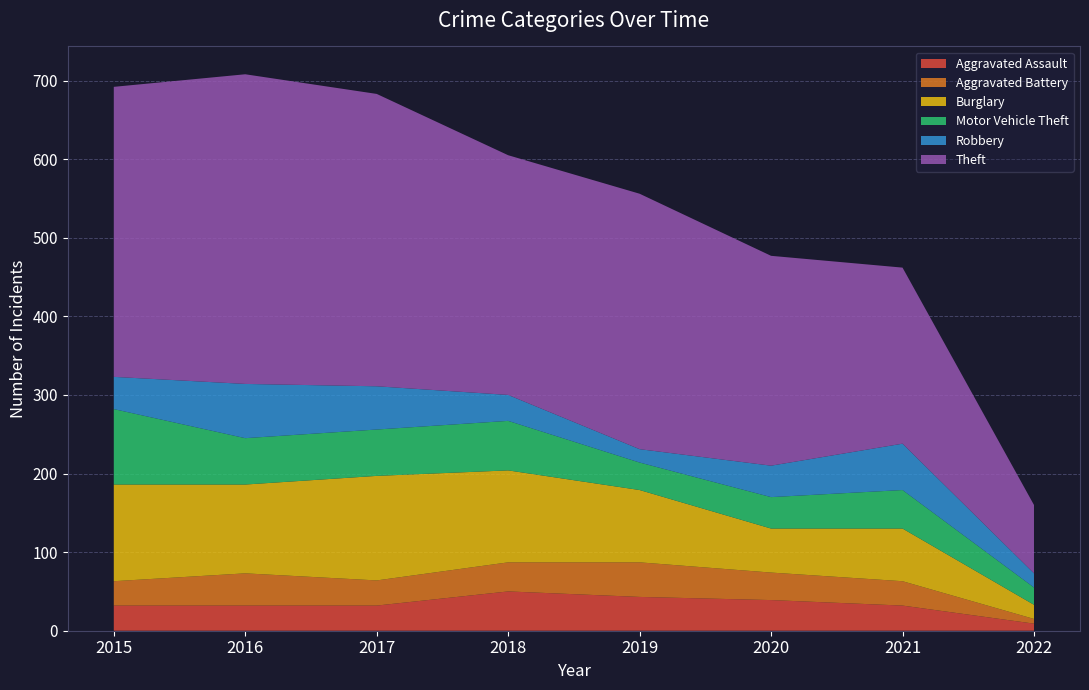

Reading left to right, transcribe all the data shown in this chart.

Aggravated Assault: 2015=32	2016=32	2017=32	2018=50	2019=43	2020=39	2021=32	2022=9
Aggravated Battery: 2015=31	2016=41	2017=32	2018=37	2019=44	2020=35	2021=31	2022=6
Burglary: 2015=123	2016=113	2017=133	2018=117	2019=92	2020=56	2021=67	2022=18
Motor Vehicle Theft: 2015=96	2016=59	2017=59	2018=63	2019=35	2020=40	2021=49	2022=22
Robbery: 2015=41	2016=69	2017=55	2018=33	2019=17	2020=40	2021=59	2022=18
Theft: 2015=369	2016=394	2017=372	2018=305	2019=325	2020=267	2021=224	2022=87